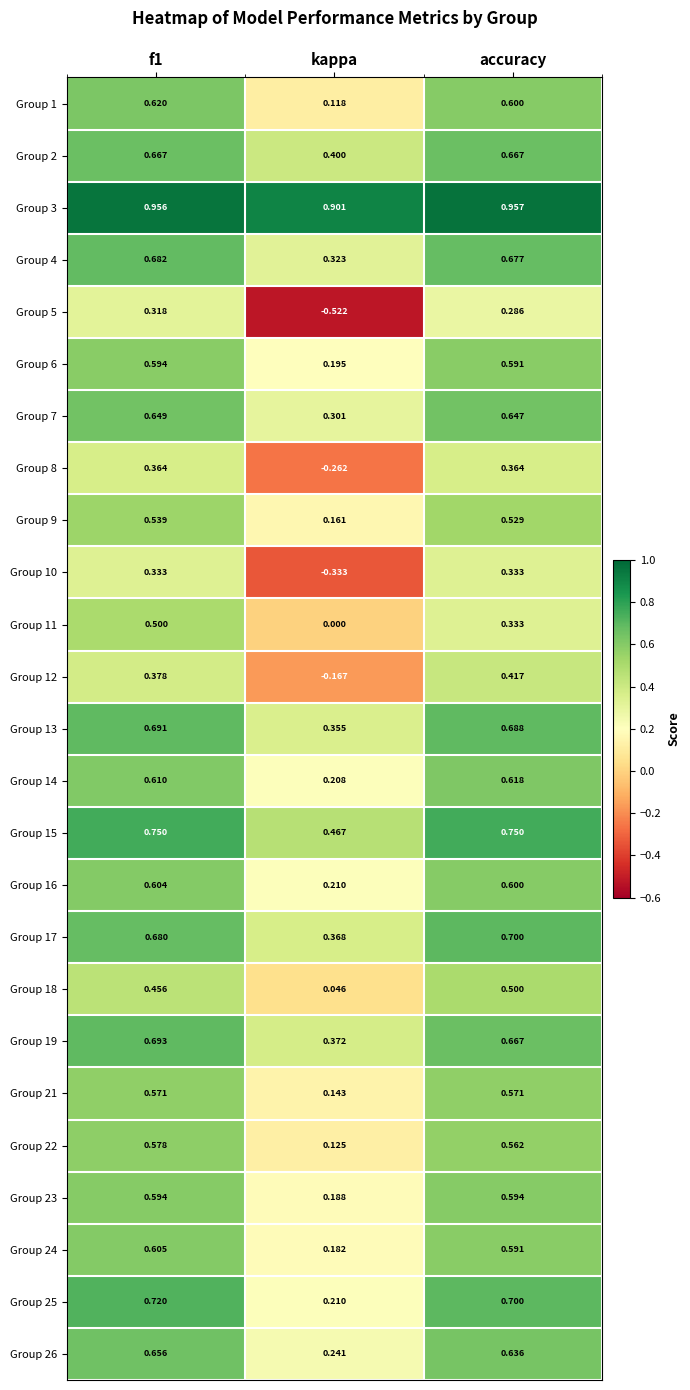

Where is Group 21 nearest to the value 0?

kappa